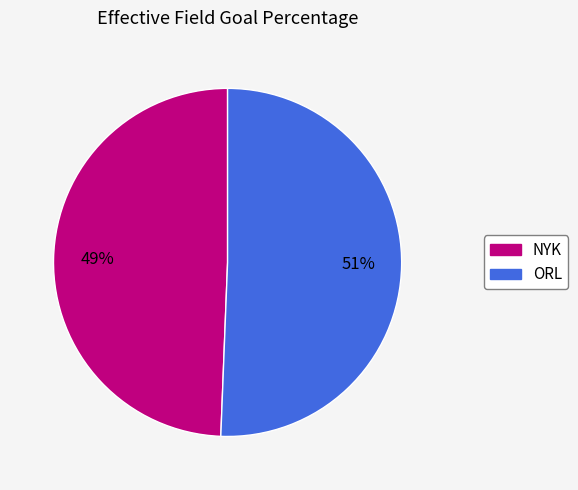

Which slice is the smallest?

NYK